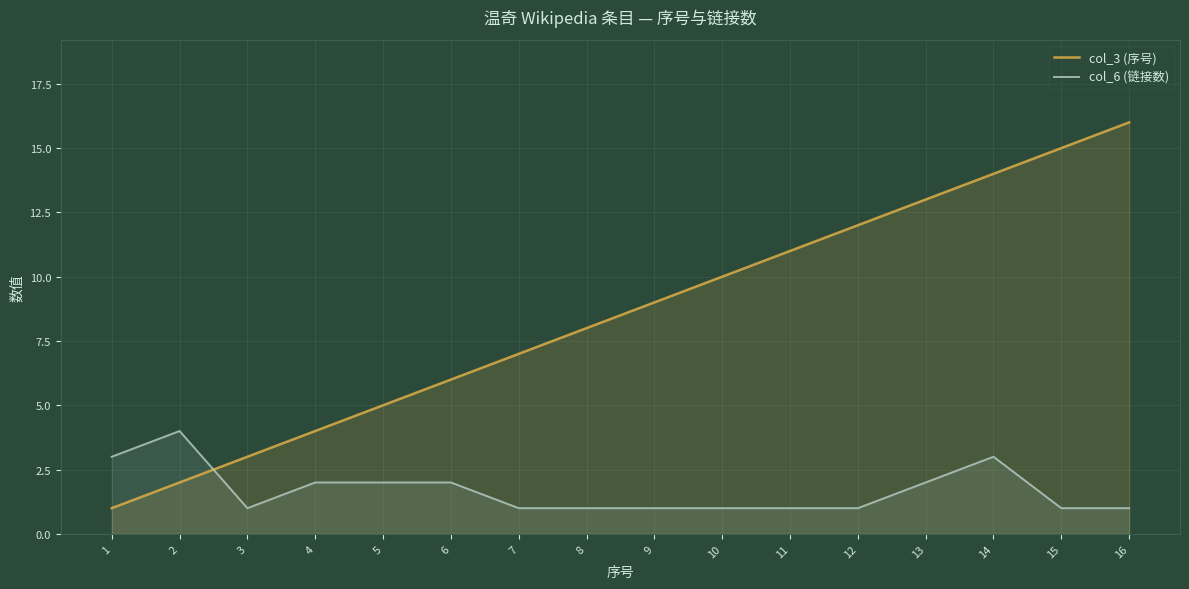

Is it true that col_3 (序号) equals 1 at 1?

True